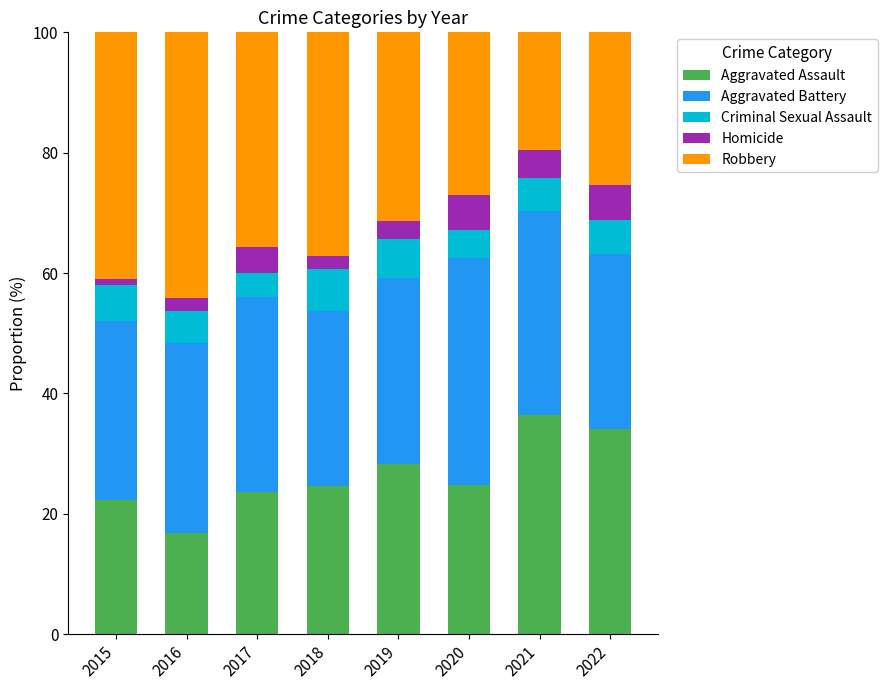

How many distinct data groups are displayed?

5